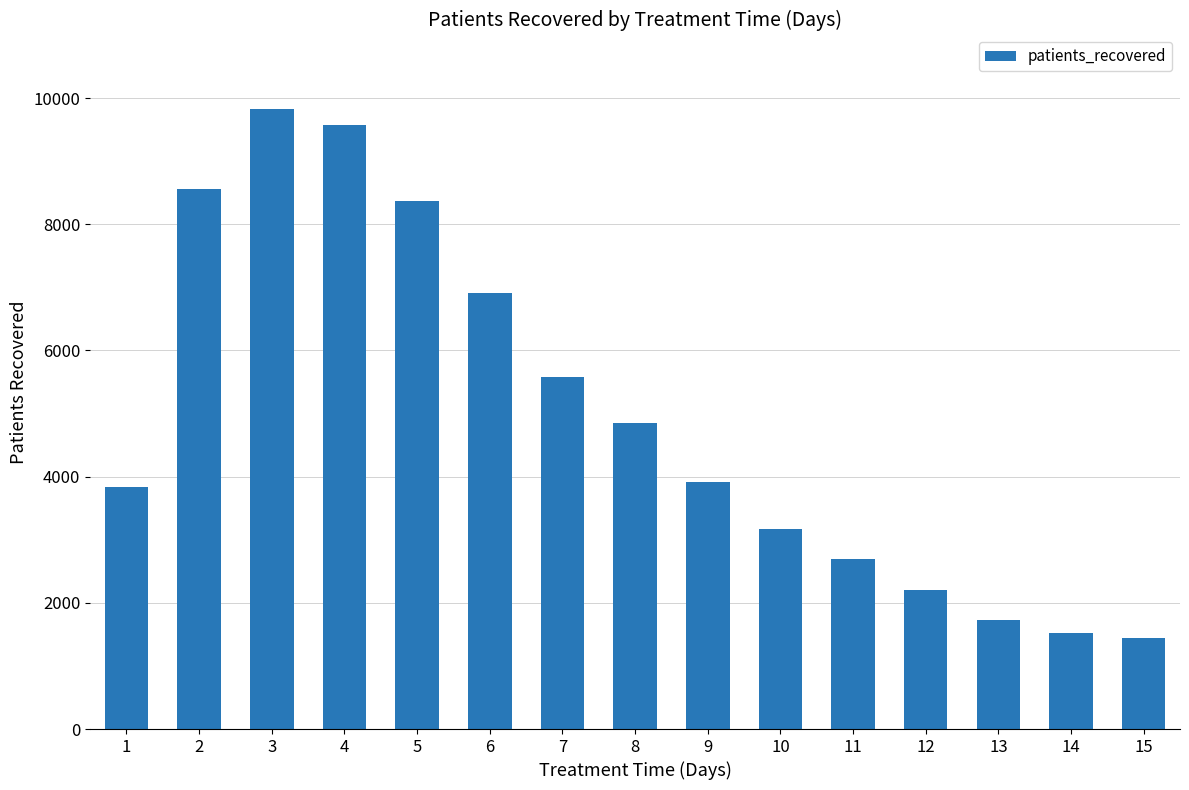

What is the difference between the second highest and second lowest values?

8042